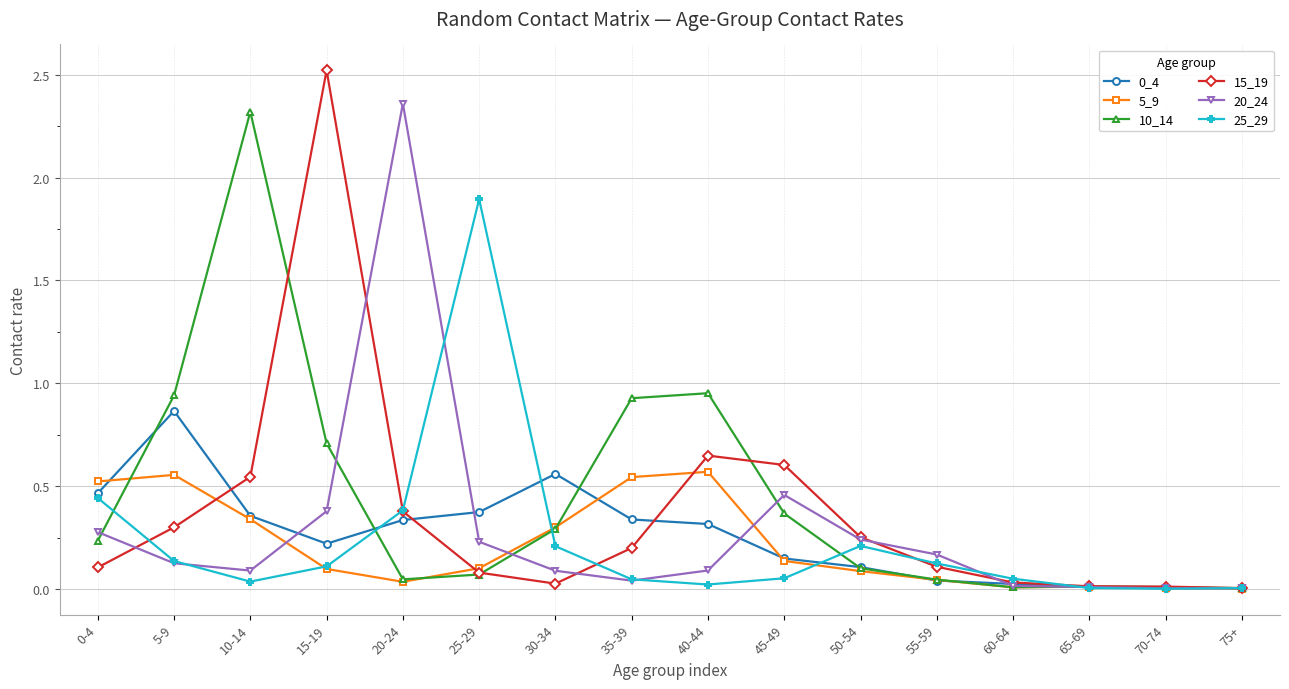

What is the label of the 3rd point from the right?

65-69